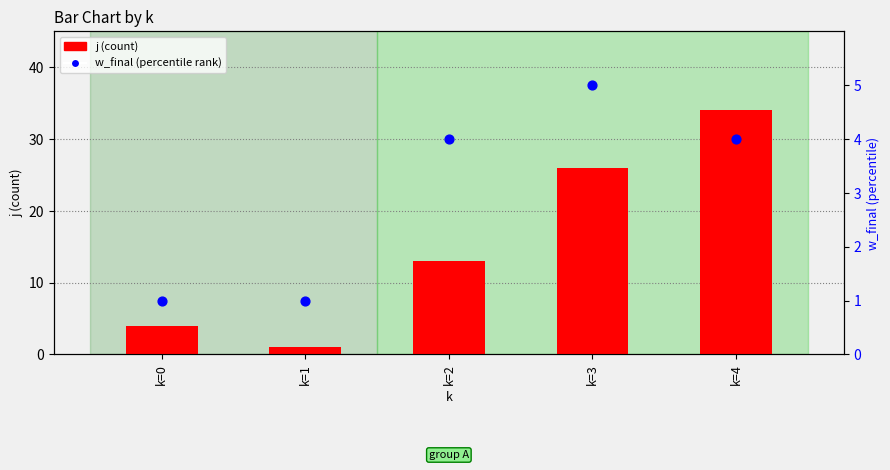

Is the value of j (count) at k=4 greater than the value of w_final (percentile rank) at k=0?

Yes